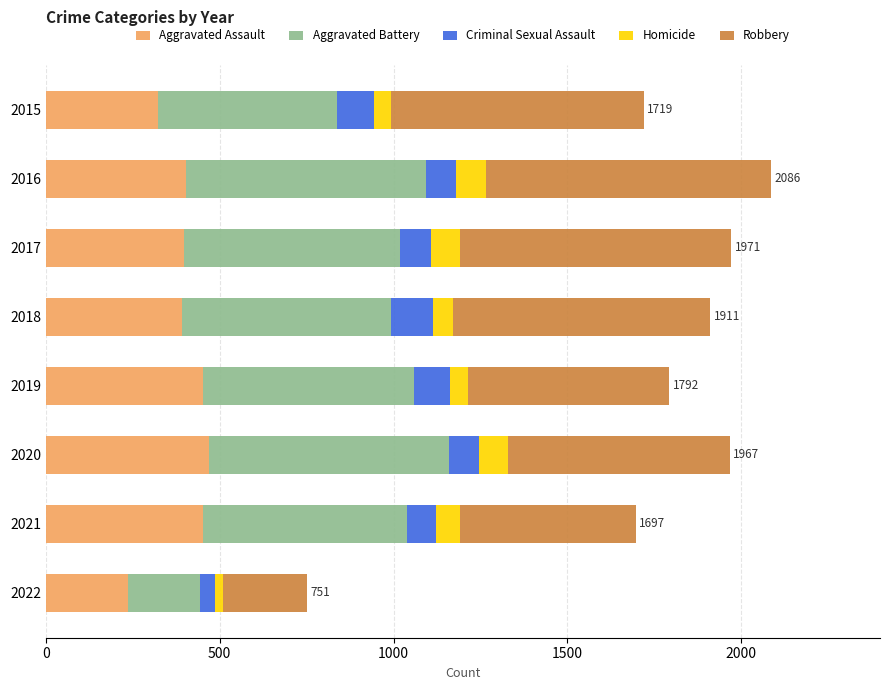

Which category has the lowest value in the Aggravated Assault series?

2022